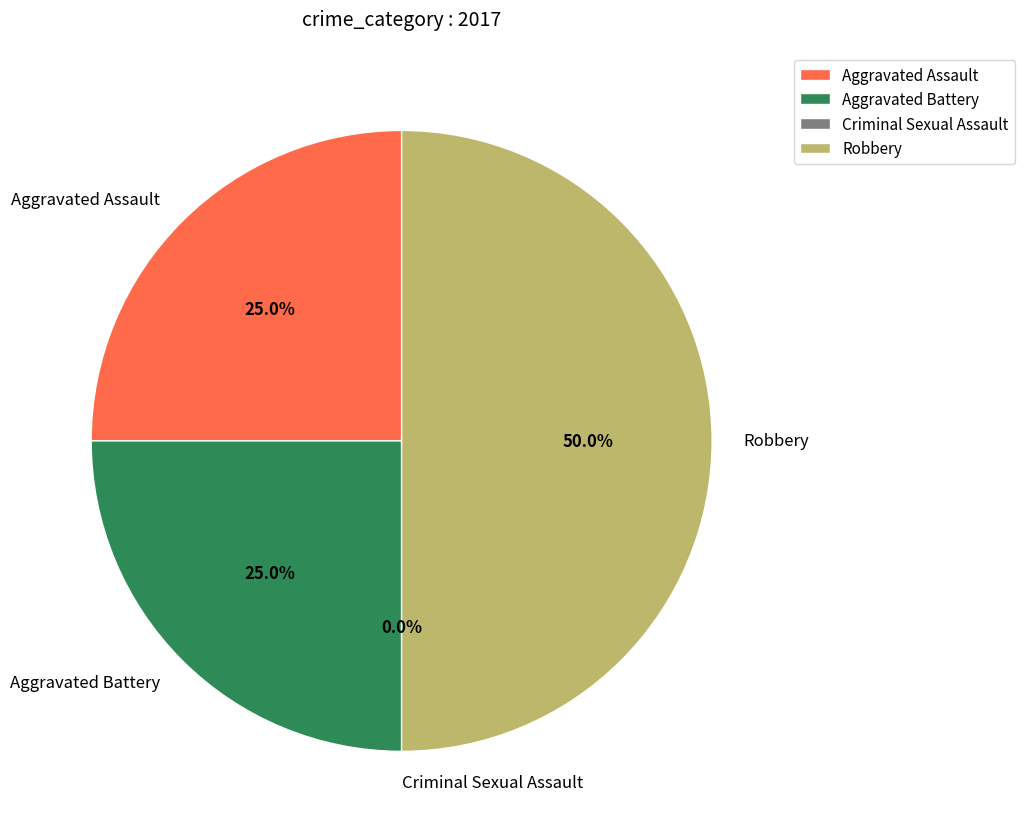

Does any single category account for the majority?

No